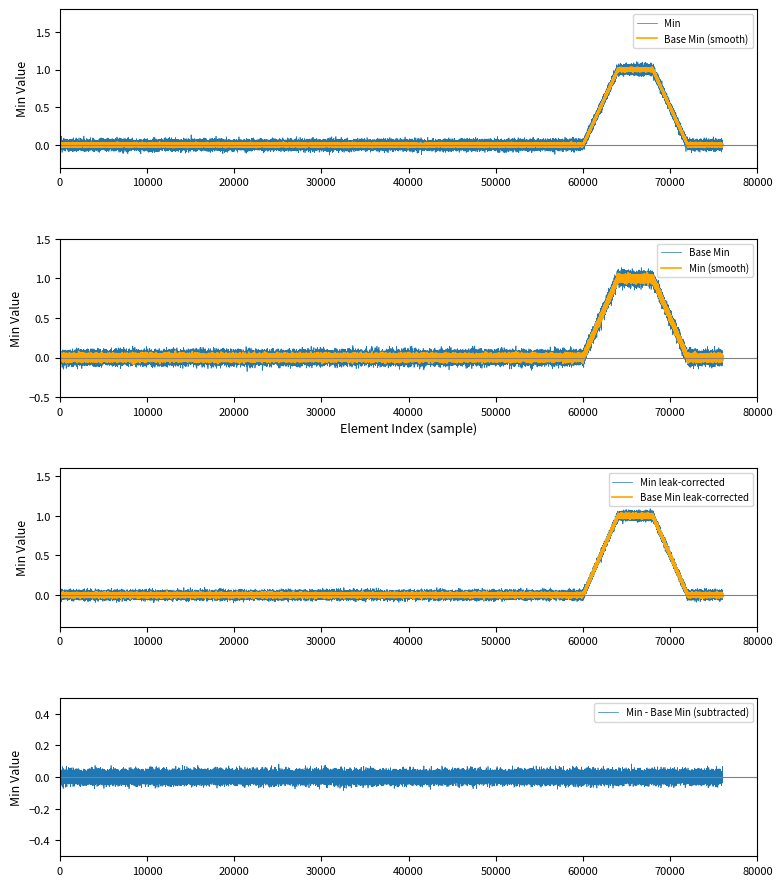

Reading right to left, extract all data points from this chart.

Min: 0	0	1	1	0	0	0	0	0	0	0	0	0	0	0	0	0	0	0	0
Base Min: 0	0	1	1	0	0	0	0	0	0	0	0	0	0	0	0	0	0	0	0